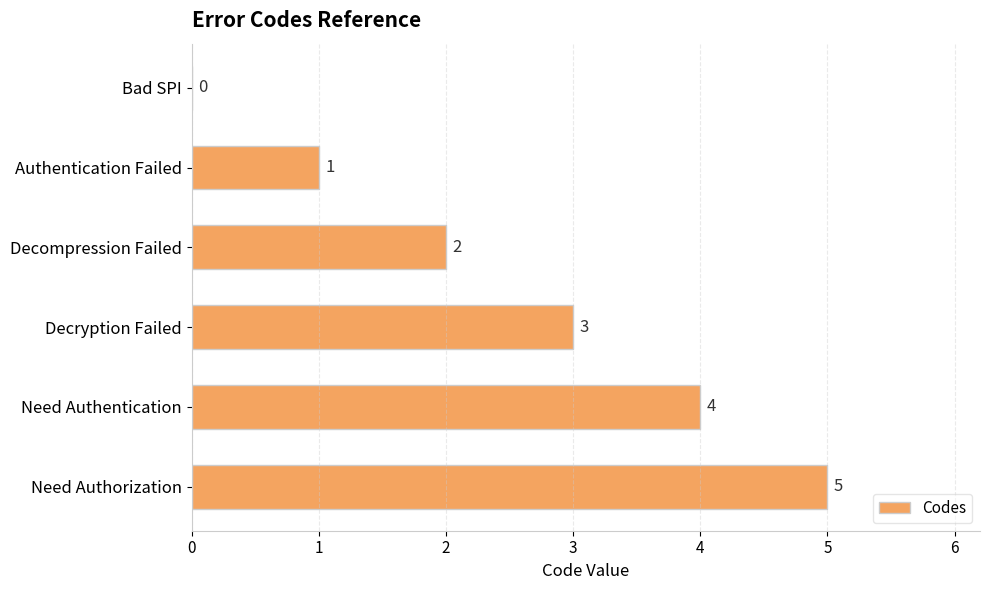

Are the bars horizontal?

Yes